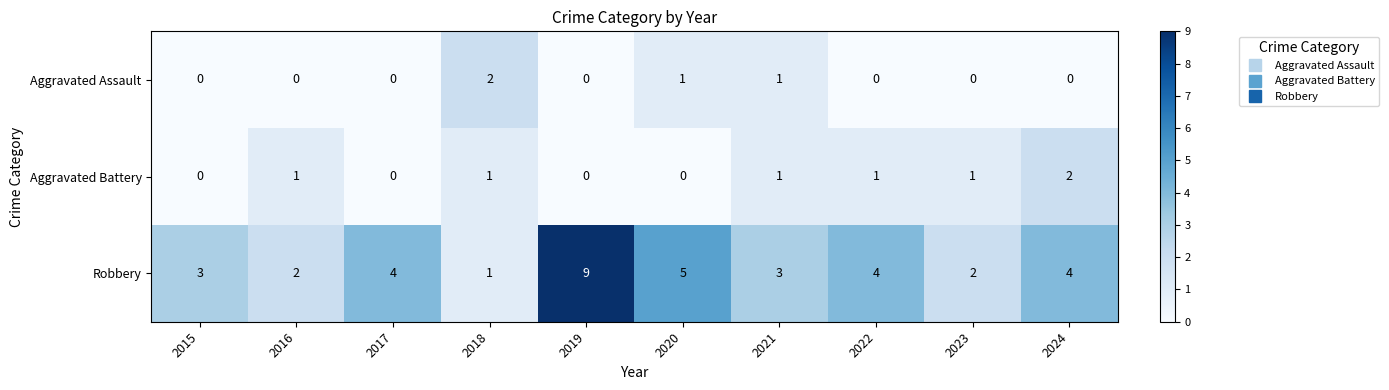

What is the difference between the maximum and minimum values in the Robbery series?

8